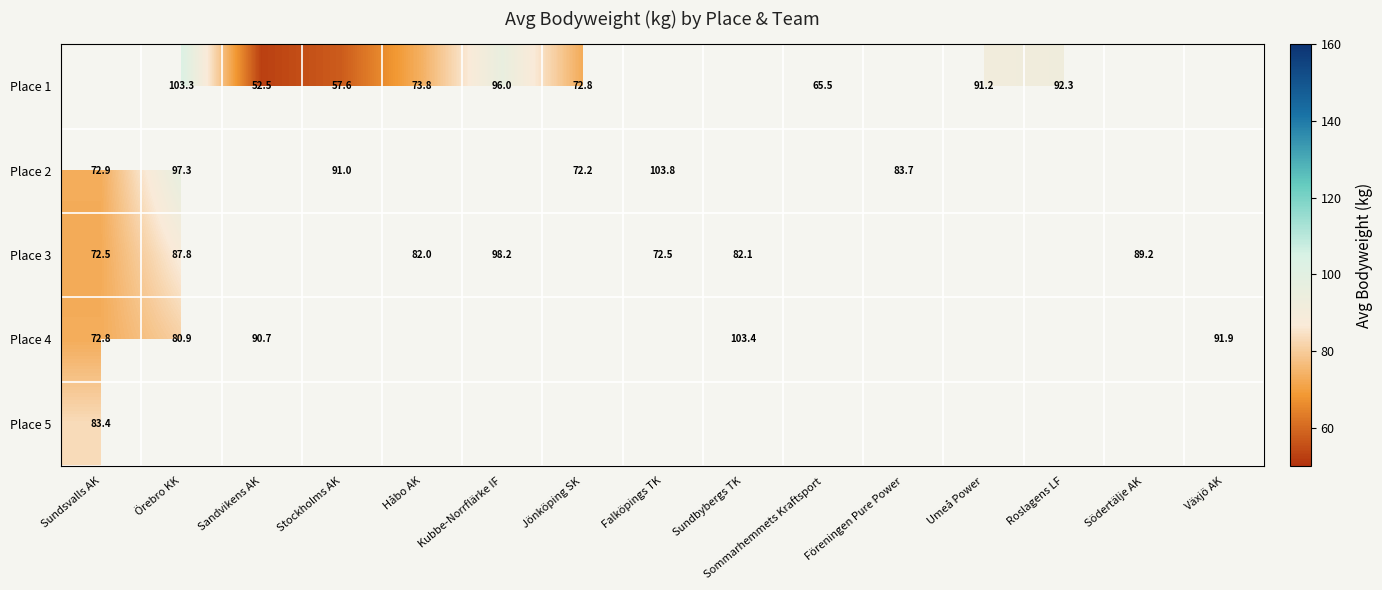

The value of Place 2 at Örebro KK is 97.3. True or false?

True